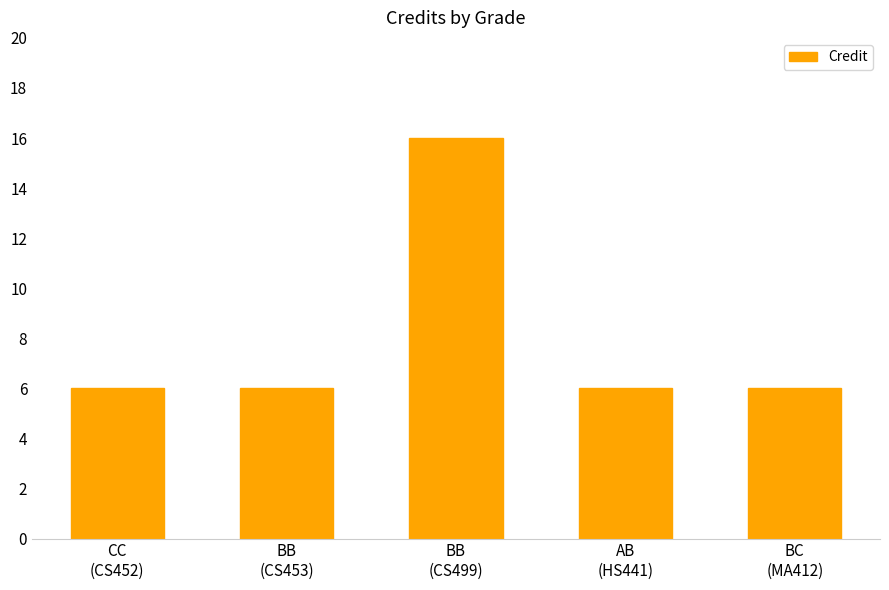

What is the greatest value displayed?

16